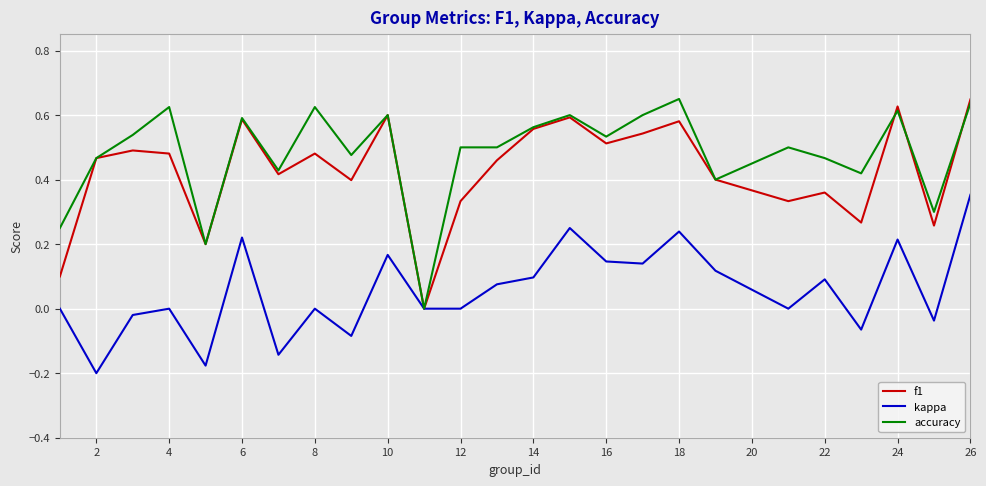

Which series has the largest total across all categories?

accuracy